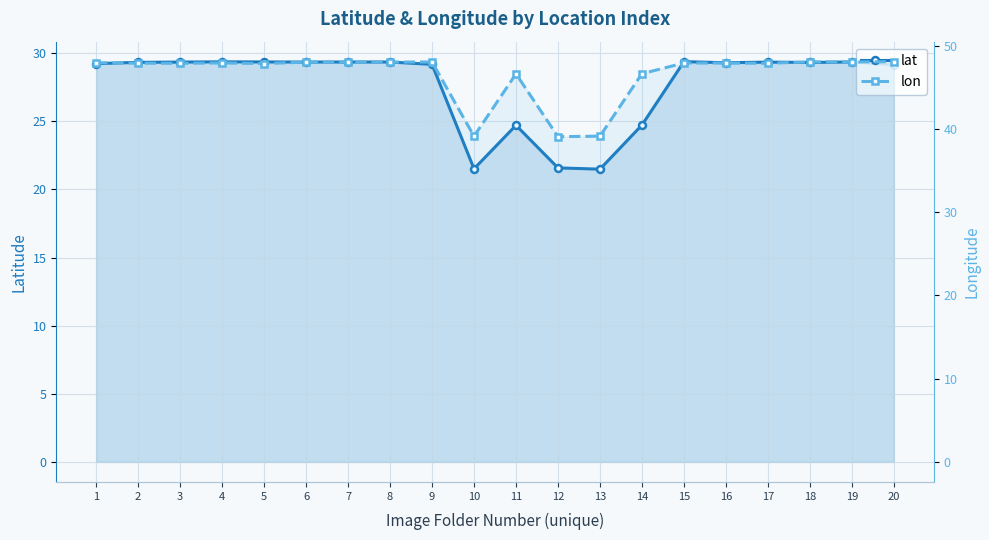

What is the value of the lat point at the 7th from the left?

29.3